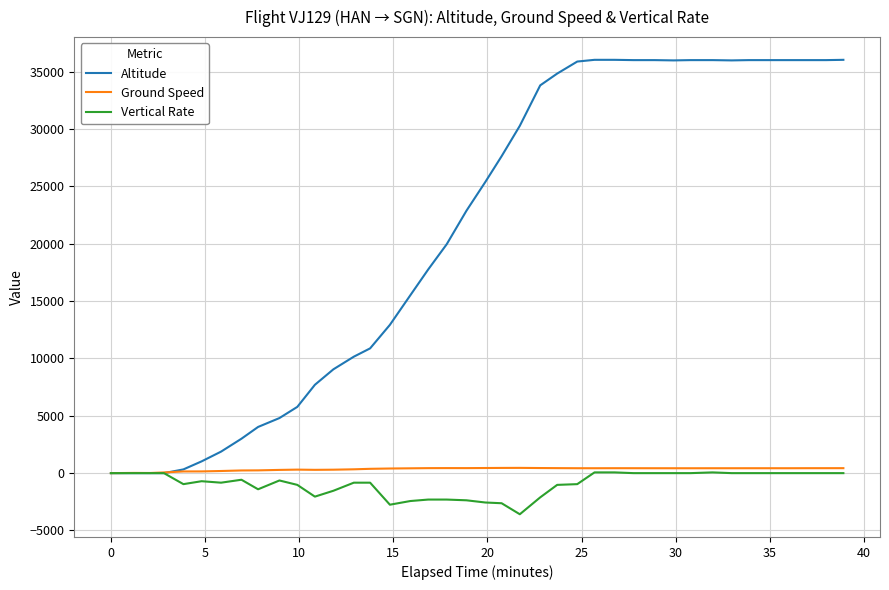

How many distinct data groups are displayed?

3